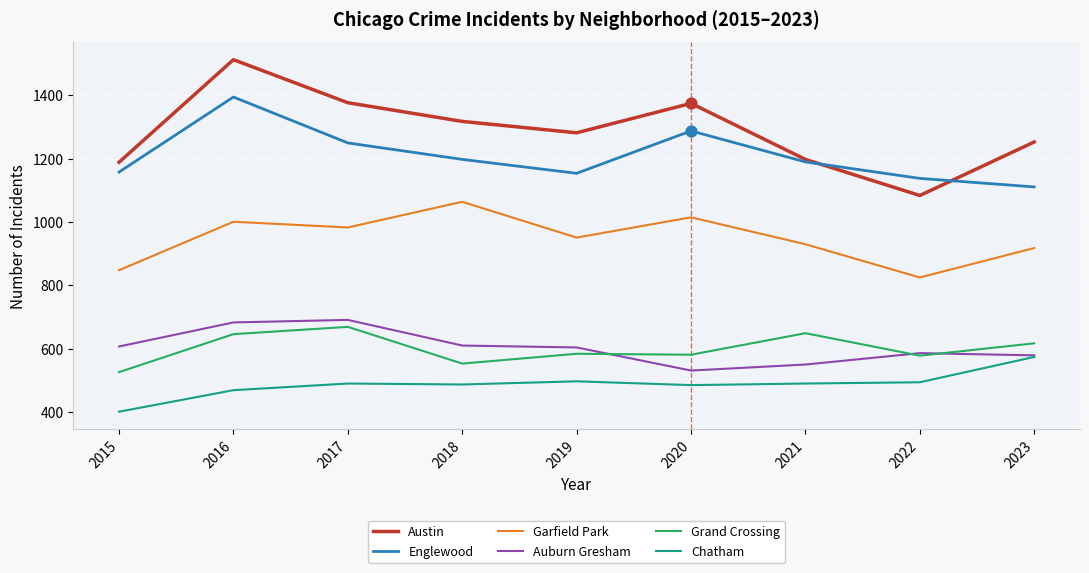

Which series has the largest range (max minus min)?

Austin